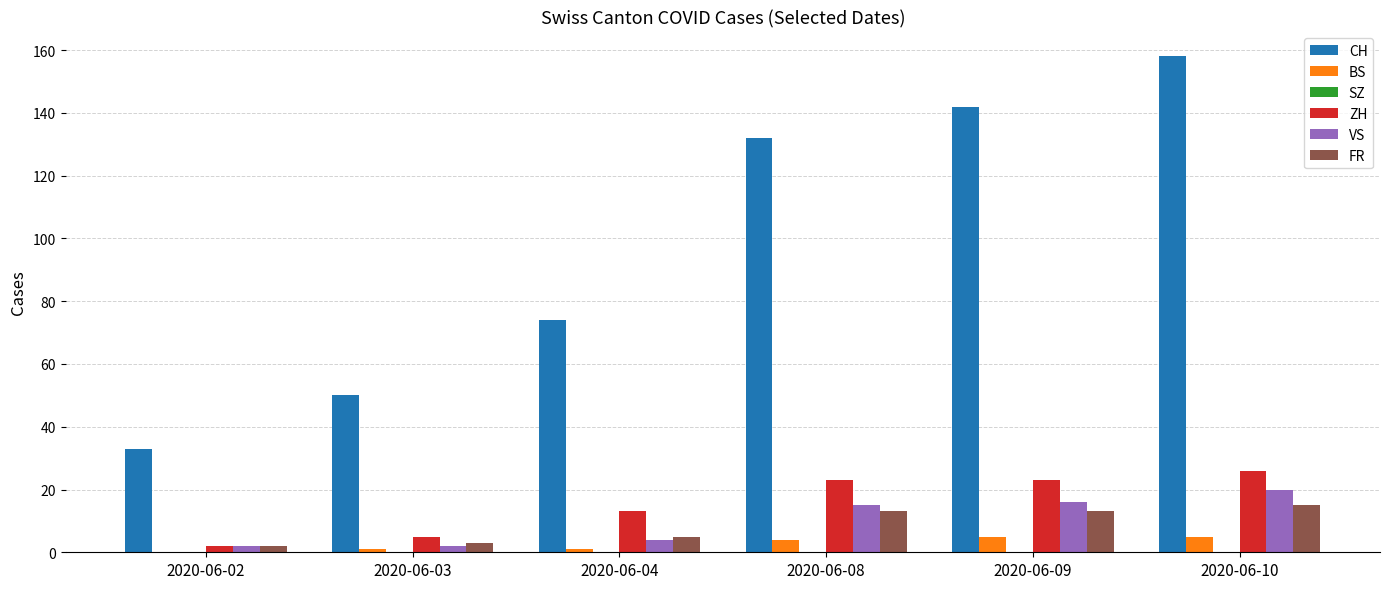

What is the maximum value for BS?

5